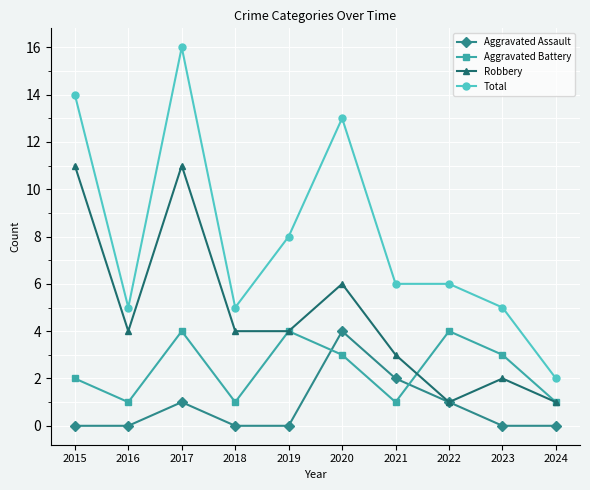

Is it true that Robbery equals 11 at 2015?

True